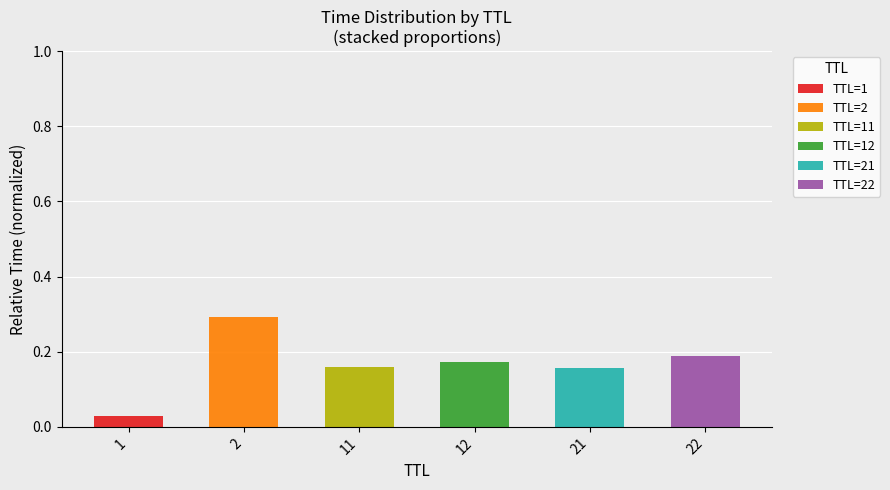

True or false: TTL=1 has a value of 0.0 at 11.

True